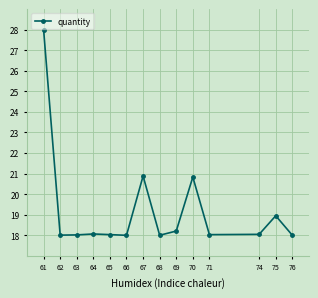

What is the greatest value displayed?

28.0